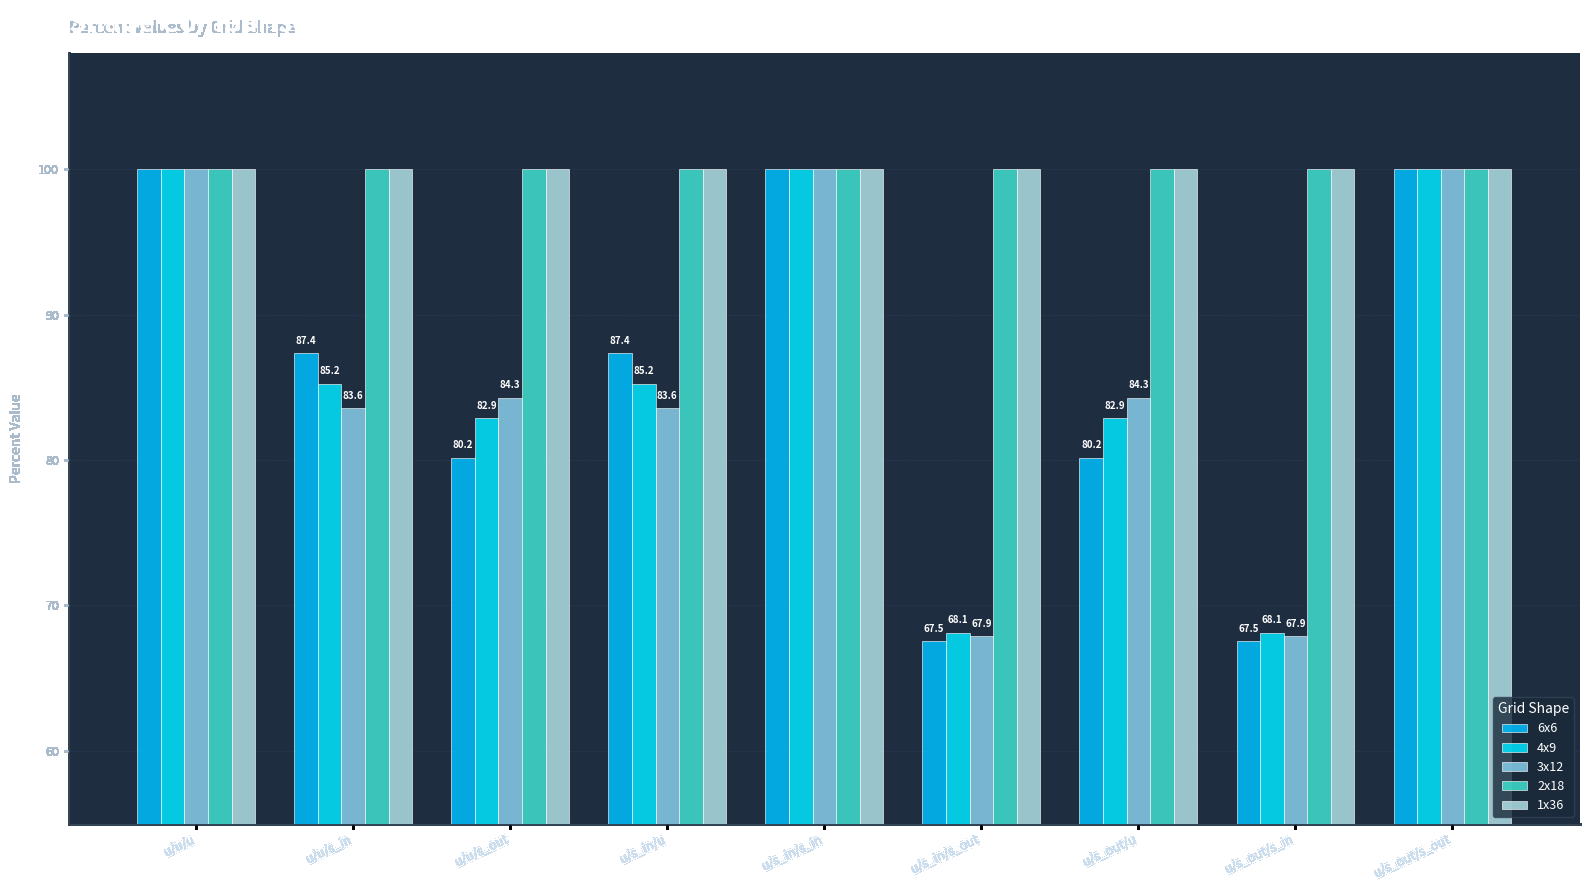

List the labels in order of 2x18 value, smallest first.

u/u/u, u/u/s_in, u/u/s_out, u/s_in/u, u/s_in/s_in, u/s_in/s_out, u/s_out/u, u/s_out/s_in, u/s_out/s_out